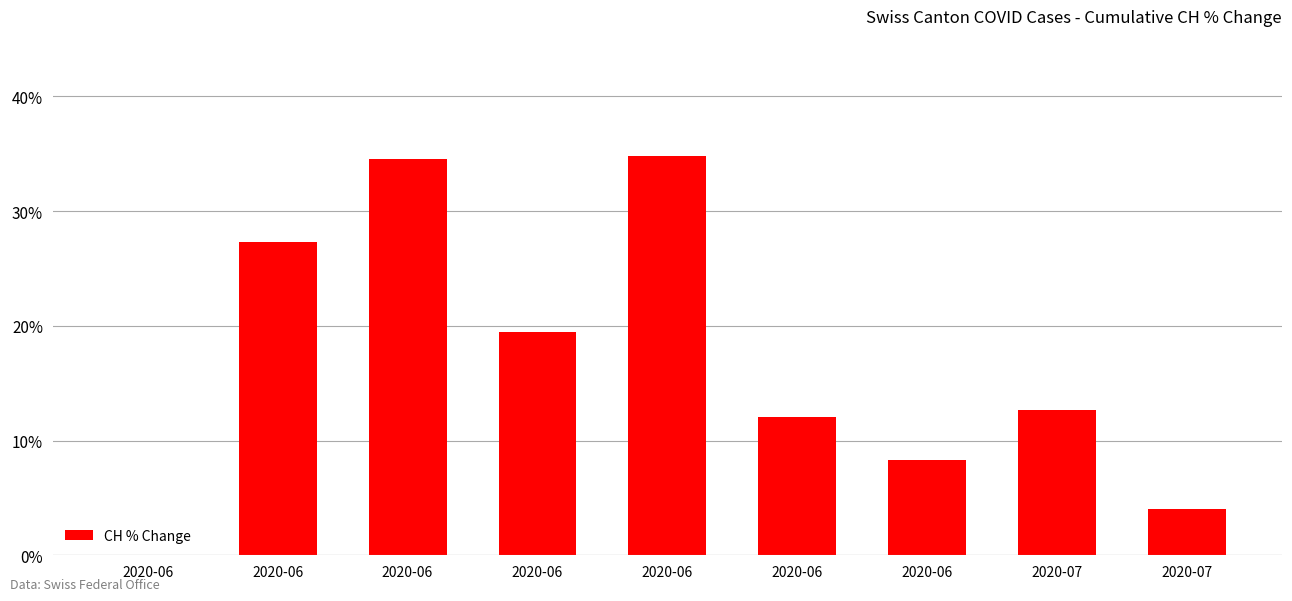

Approximately how many times larger is the value at 2020-06 compared to 2020-06?

0.7